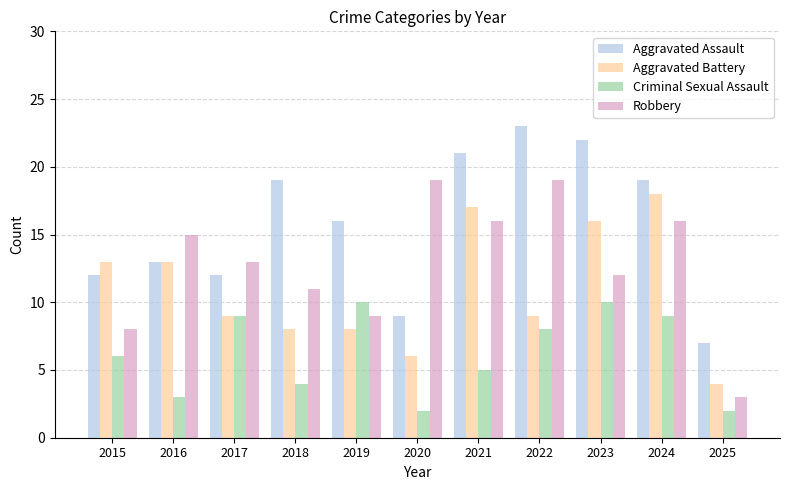

List the series in order of their peak value, lowest first.

Criminal Sexual Assault, Aggravated Battery, Robbery, Aggravated Assault